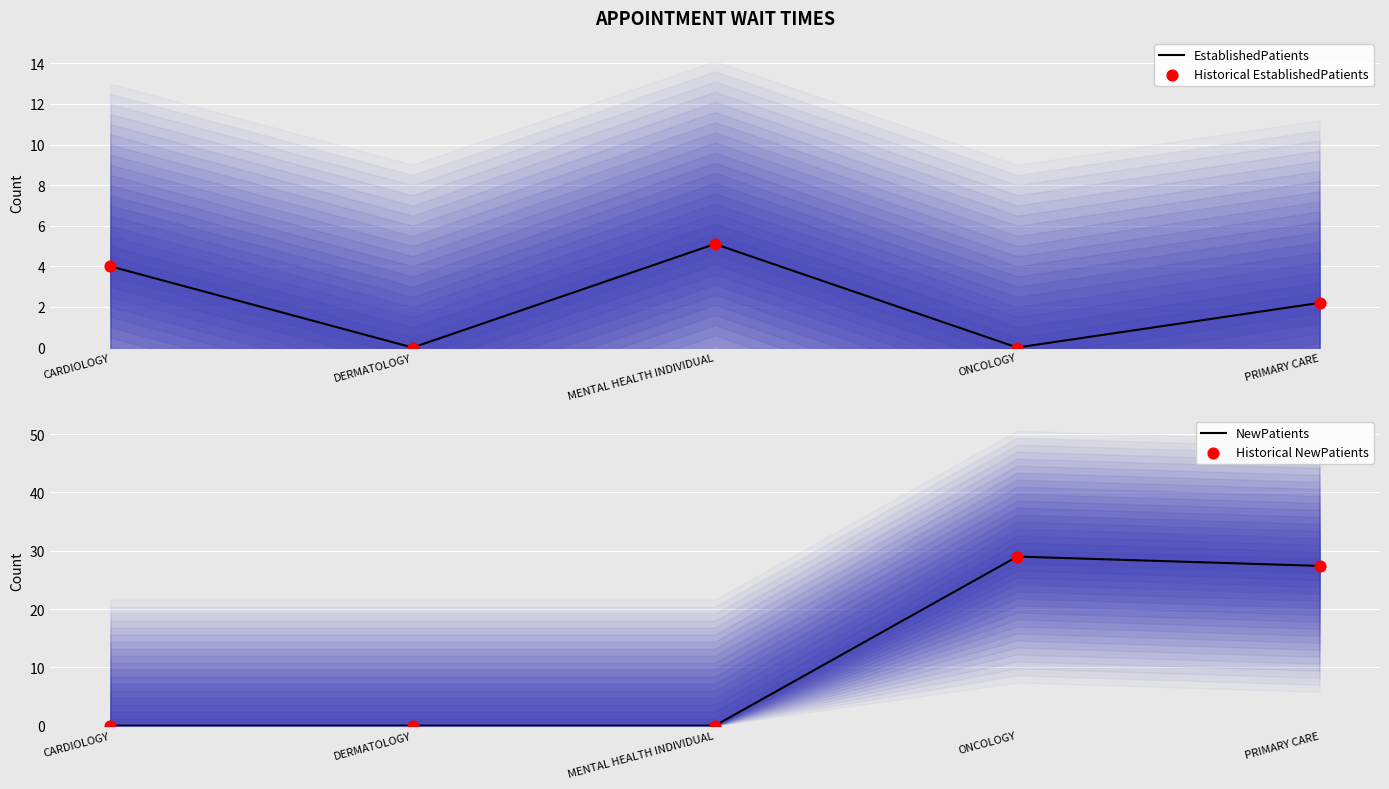

Is the value of Historical EstablishedPatients at MENTAL HEALTH INDIVIDUAL greater than the value of Historical NewPatients at CARDIOLOGY?

Yes